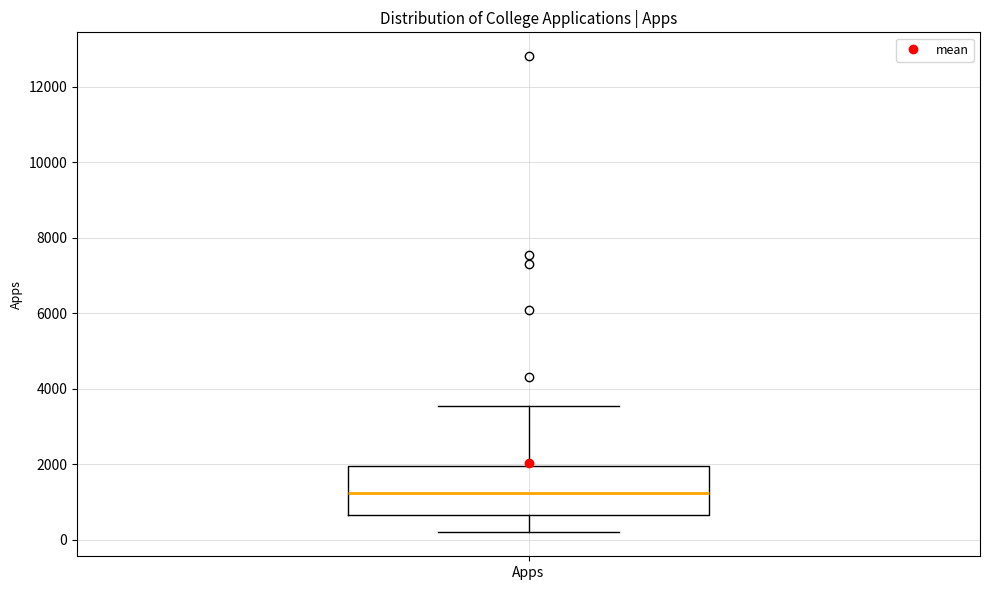

Transcribe this box plot: give where the median line is, the range the box spans, and where the two whiskers end, as read against the y-axis. The values are not printed on the chart, so give them approximately, as read against the axis.

median 1200, box 600 to 2000, whiskers 200 to 3600